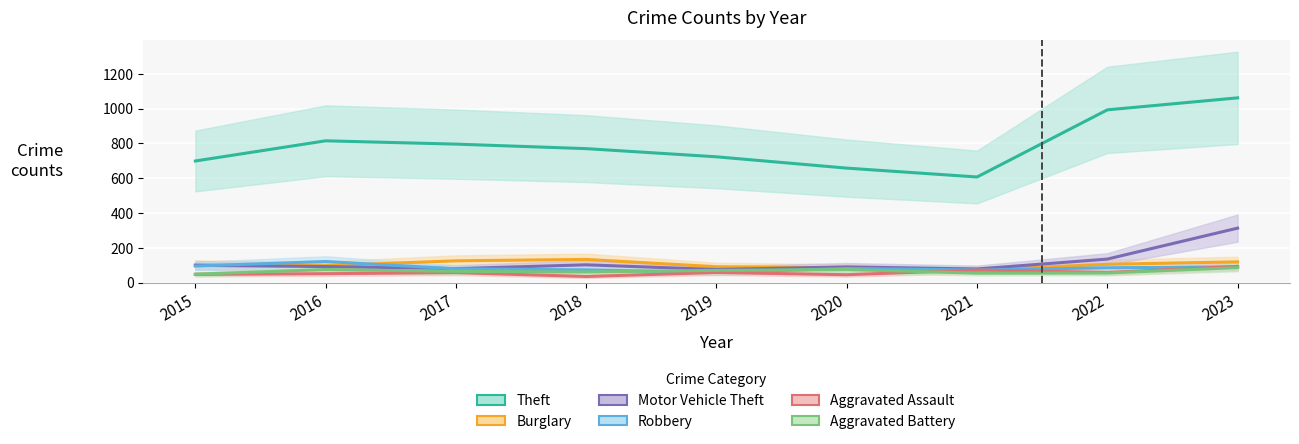

Which series has the largest range (max minus min)?

Theft